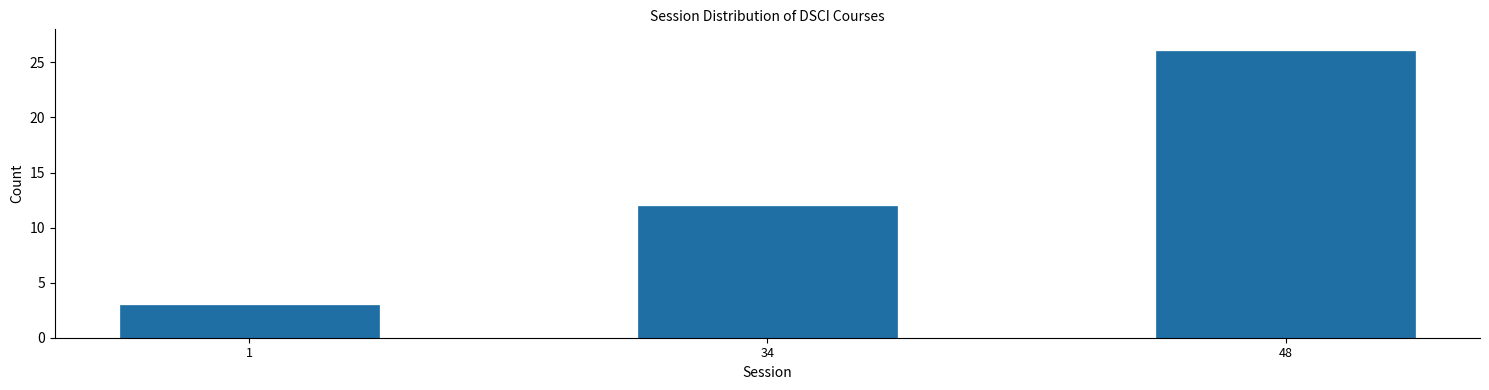

Reading left to right, list all the values displayed in this chart.

3	12	26